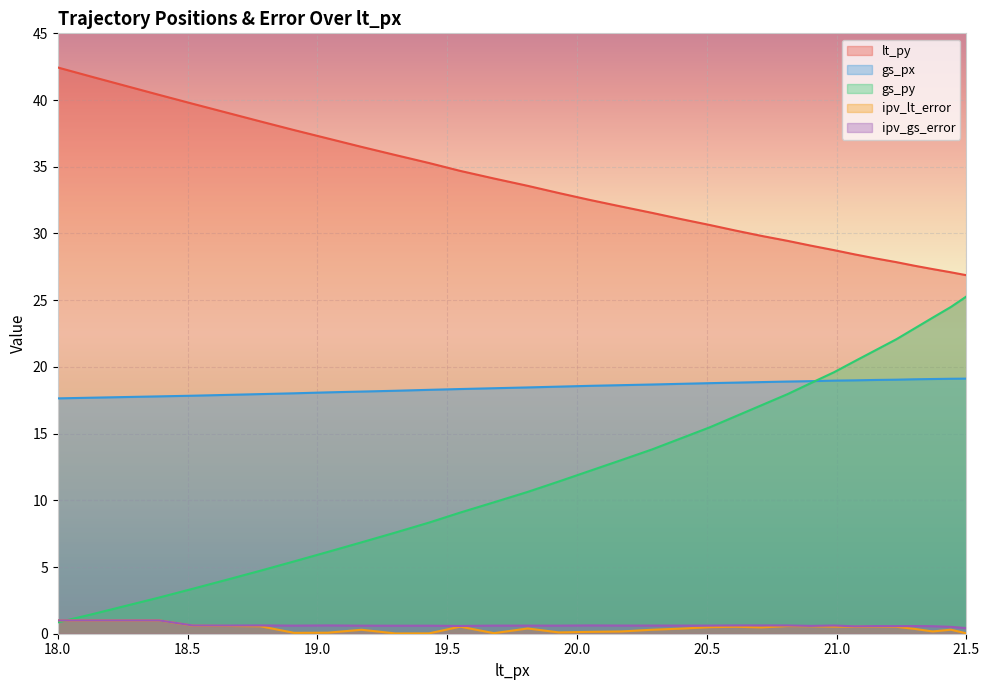

True or false: ipv_gs_error and lt_py cross at least once.

False